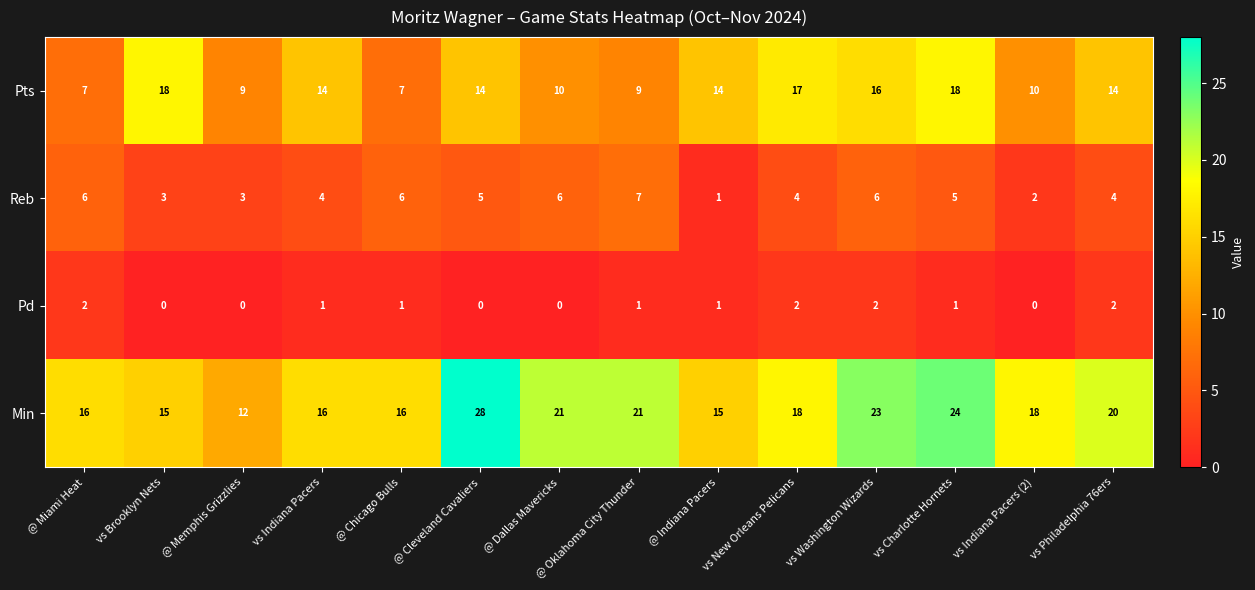

At which category is the sum across all series the highest?

vs Charlotte Hornets